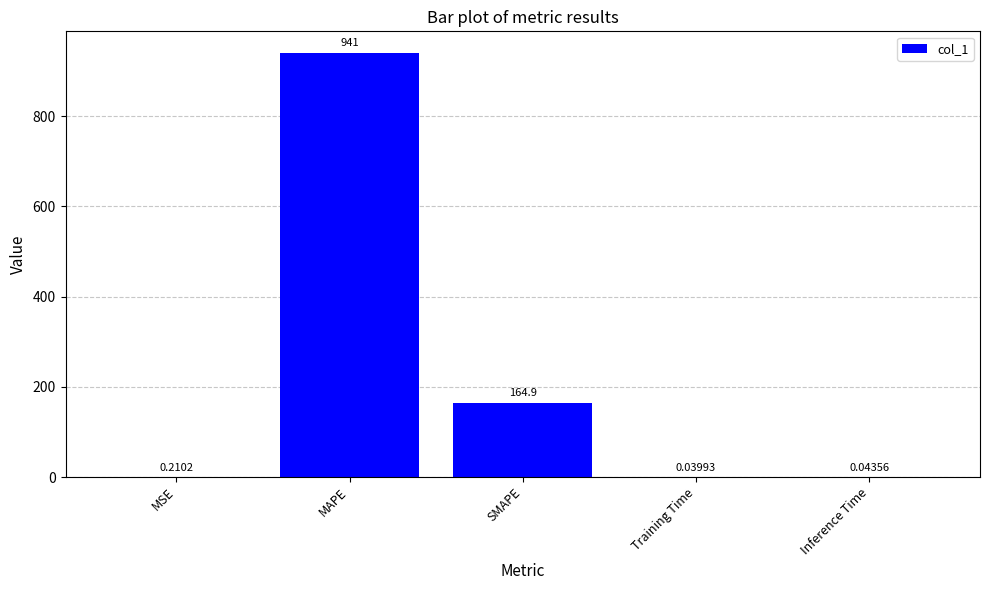

What is the change in value from MAPE to Inference Time?

-941.0